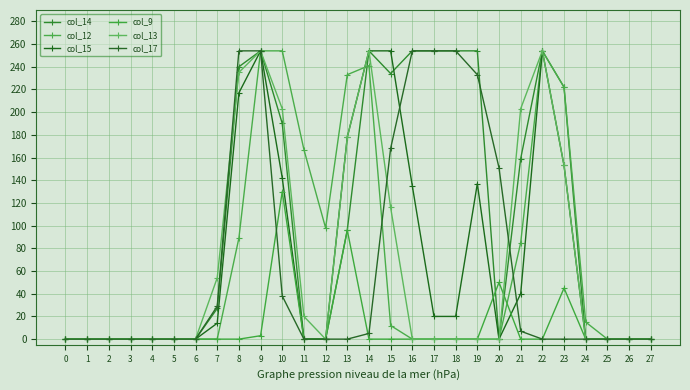

What is the difference between the highest and lowest values at 18?

254